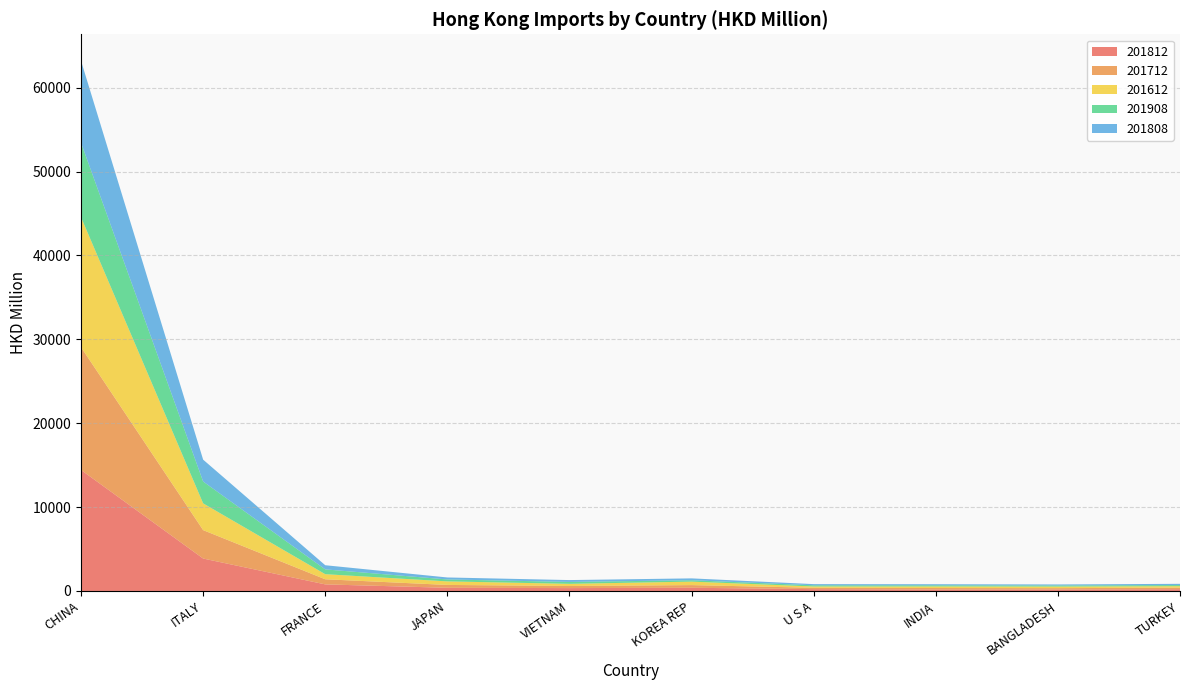

Reading left to right, transcribe all the data shown in this chart.

201812: 14426.8	3867.4	784.4	378.4	343.0	382.1	219.0	169.0	169.7	211.0
201712: 14635.8	3388.3	610.3	342.1	249.1	316.7	162.6	183.0	167.5	185.1
201612: 15494.4	3187.2	605.9	422.0	258.5	416.0	154.5	189.5	189.5	177.8
201908: 8884.8	2608.0	573.3	230.6	228.6	163.2	142.7	137.7	135.7	131.8
201808: 9762.2	2604.5	495.4	237.3	220.2	223.2	138.0	126.4	115.2	146.4